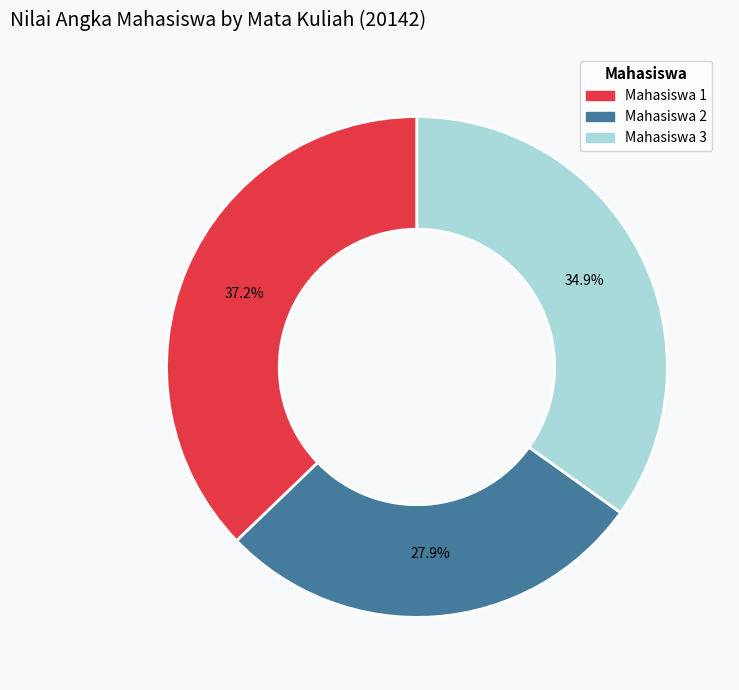

What percentage is the Mahasiswa 1 slice, to the nearest percent?

37%